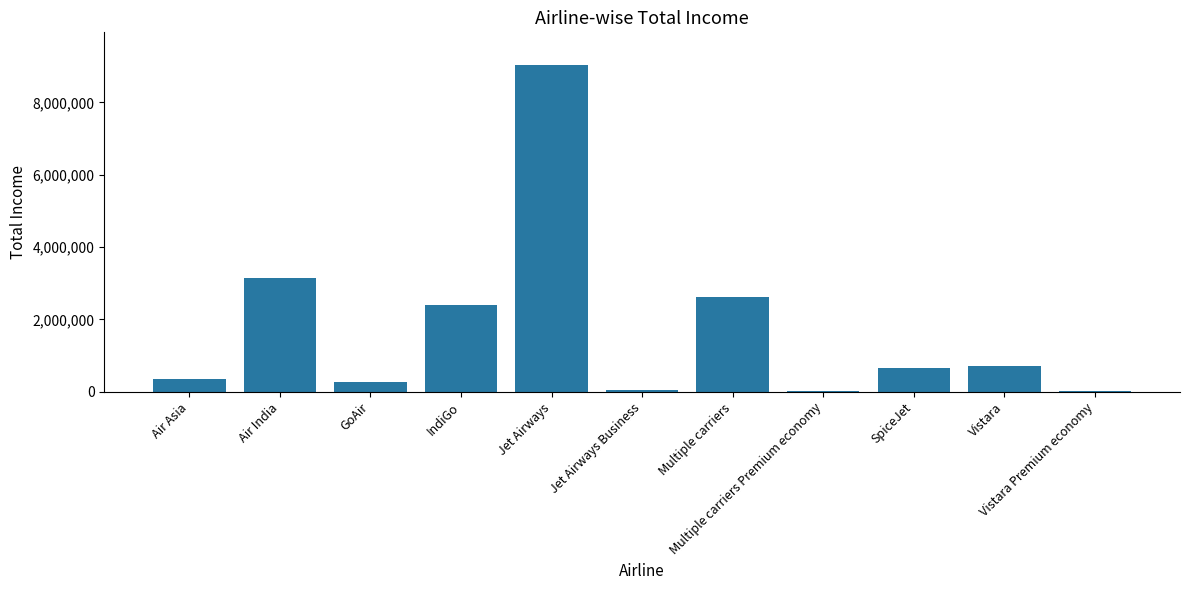

What is the greatest value displayed?

9032239